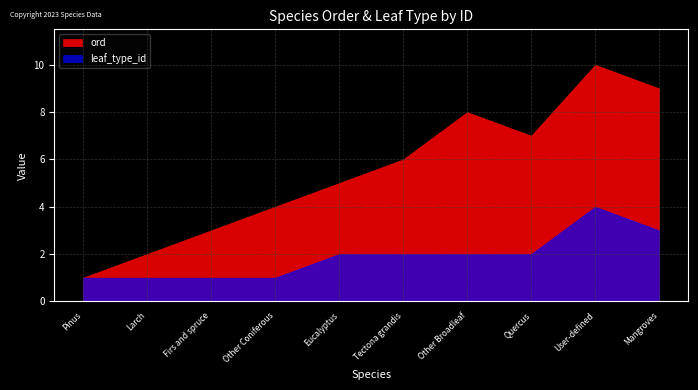

Is it true that leaf_type_id equals 4 at User-defined?

True